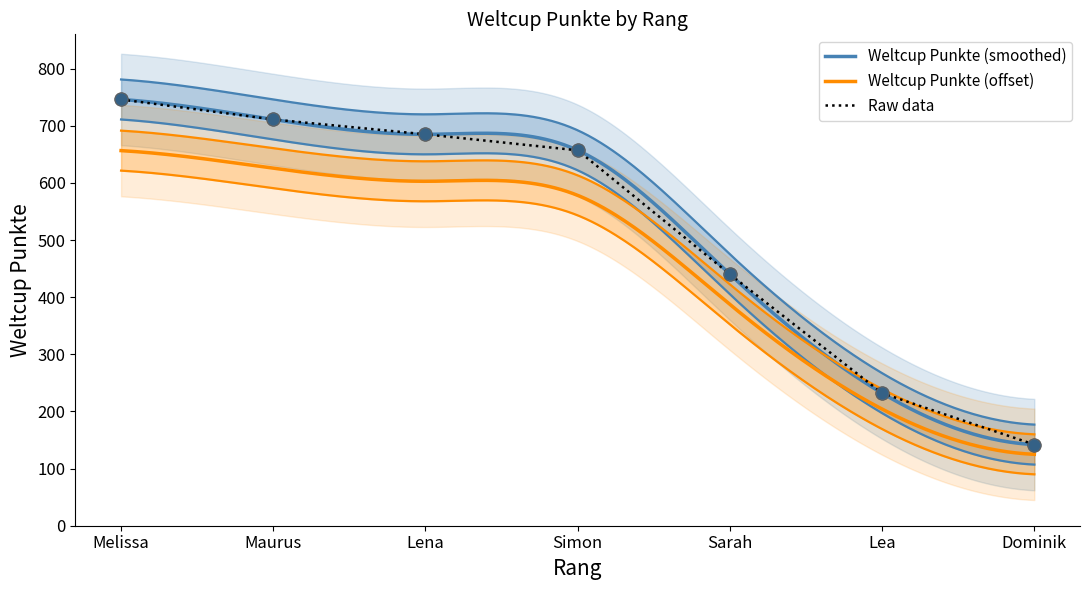

Which has a higher value, Dominik or Melissa?

Melissa